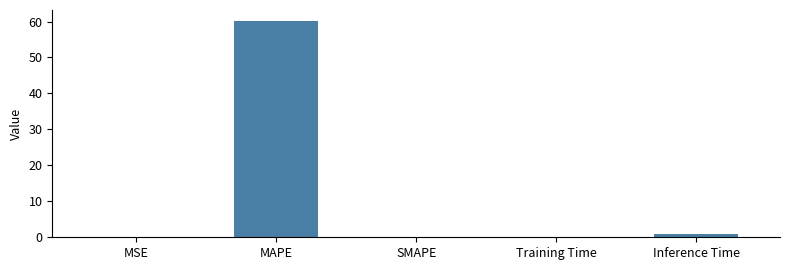

What is the maximum value shown in the chart?

60.2